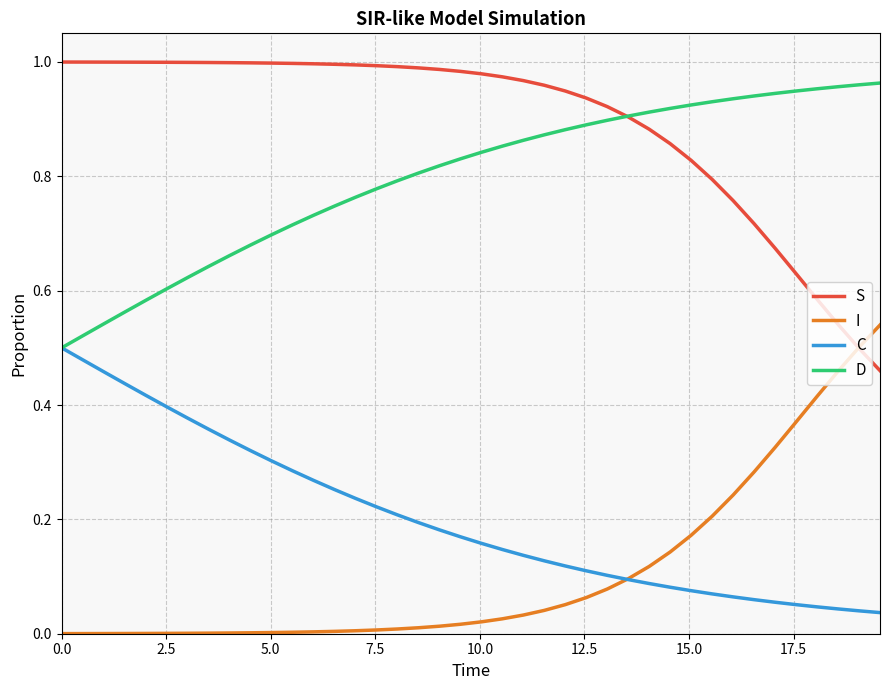

What is the sum of all S values?

35.7